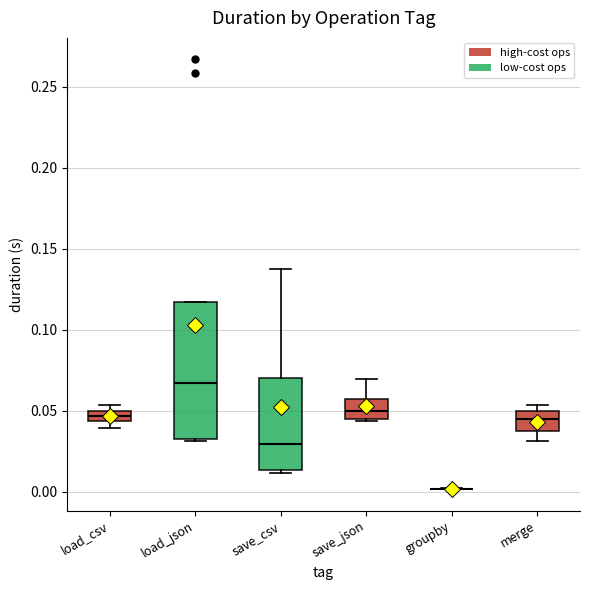

Where is the lower edge of the box for save_csv on the y-axis? The values are not printed on the chart, so give them approximately, as read against the axis.

0.015